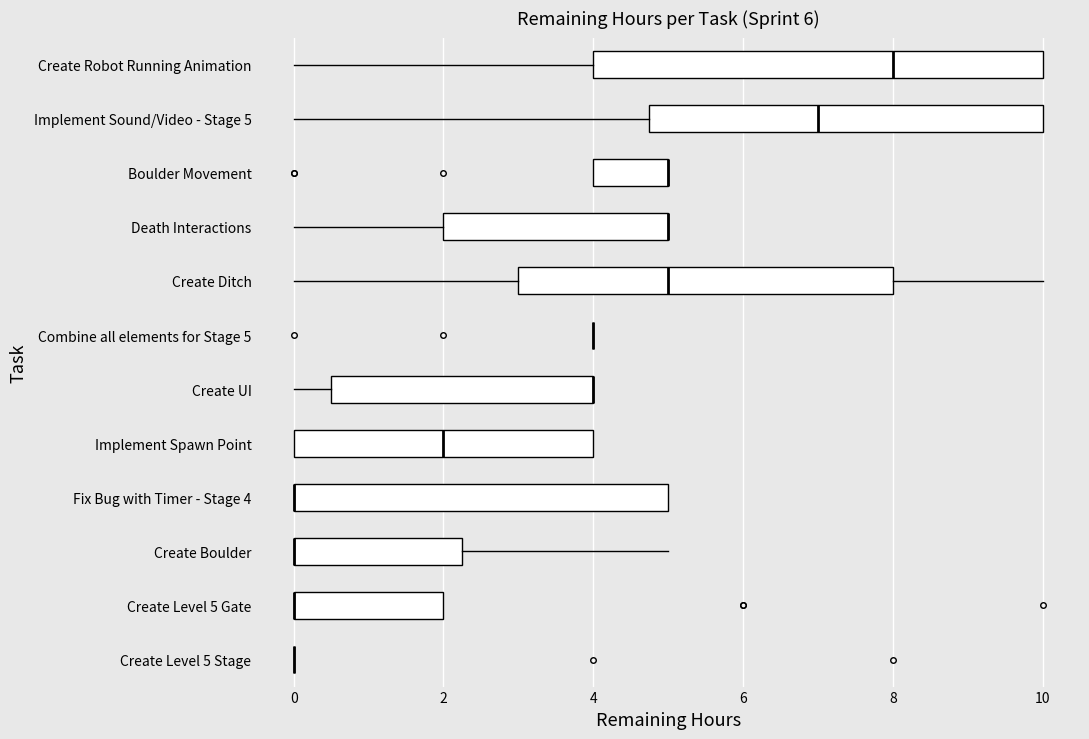

Which box is the widest, from its left edge to its right edge?

Create Robot Running Animation